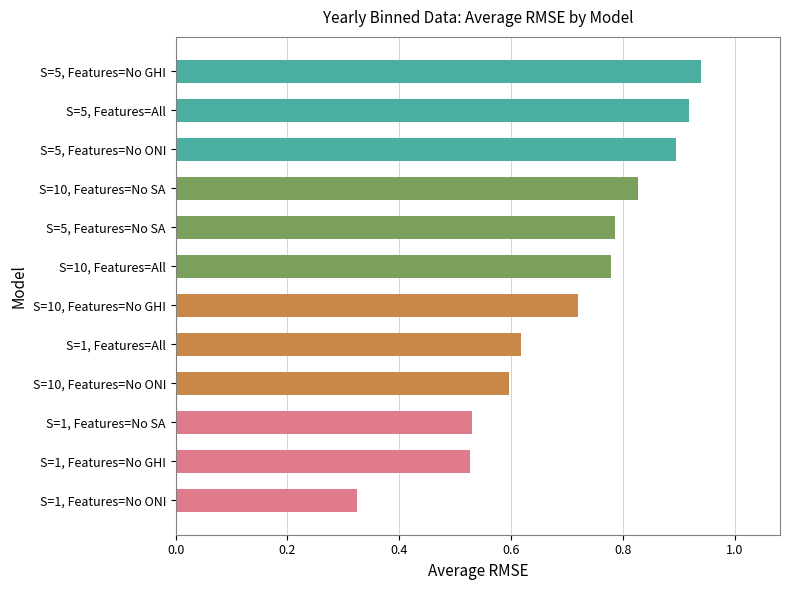

What is the change in value from S=10, Features=No GHI to S=10, Features=All?

+0.1